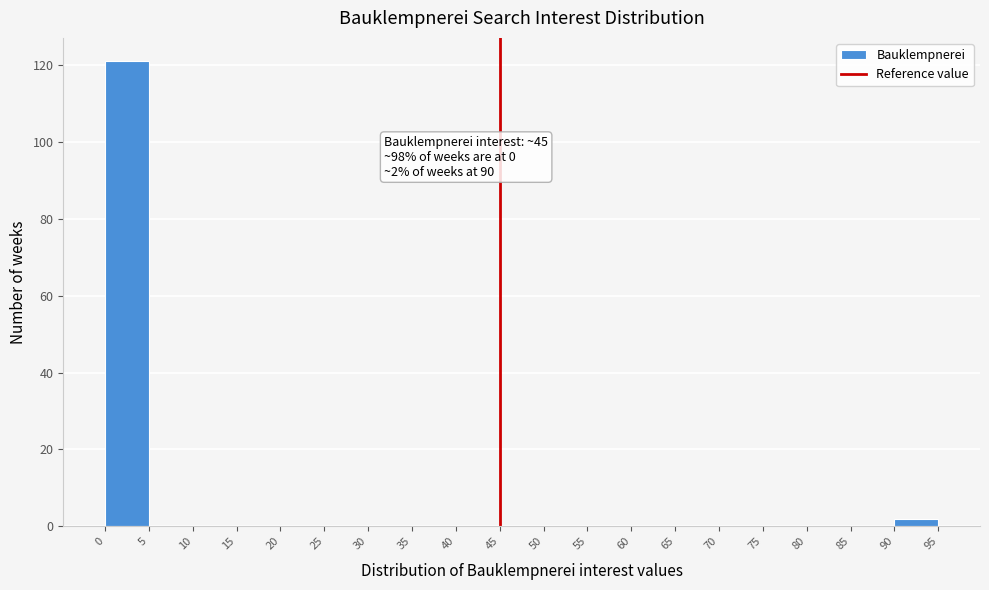

Which range on the x-axis has the tallest bar?

0 to 5